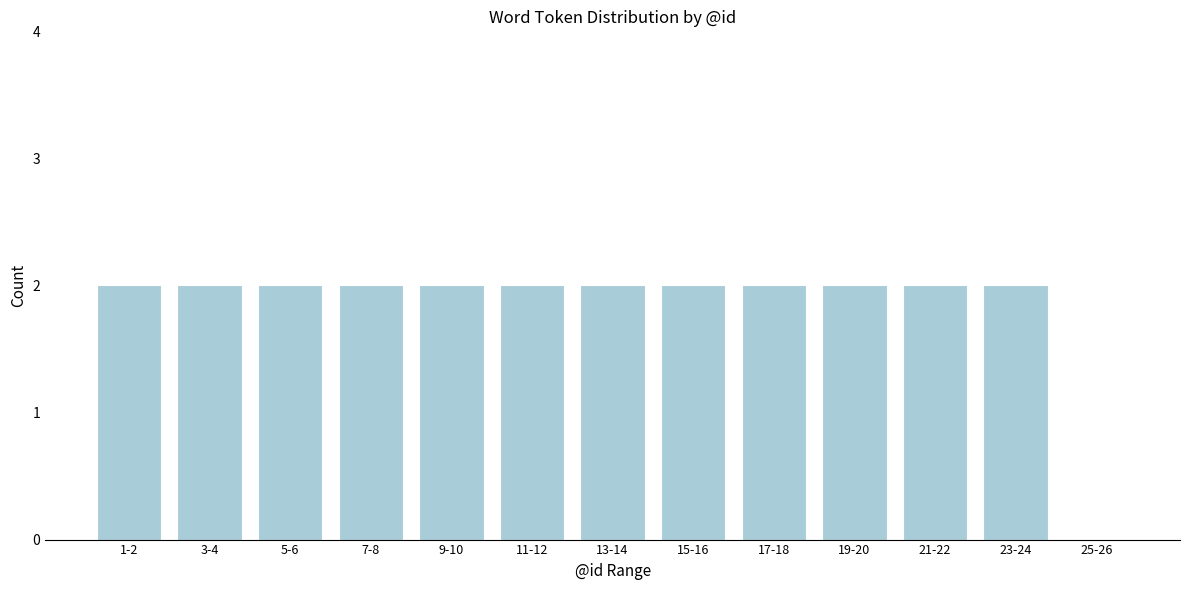

Reading right to left, list all the values displayed in this chart.

25-26=0	23-24=2	21-22=2	19-20=2	17-18=2	15-16=2	13-14=2	11-12=2	9-10=2	7-8=2	5-6=2	3-4=2	1-2=2